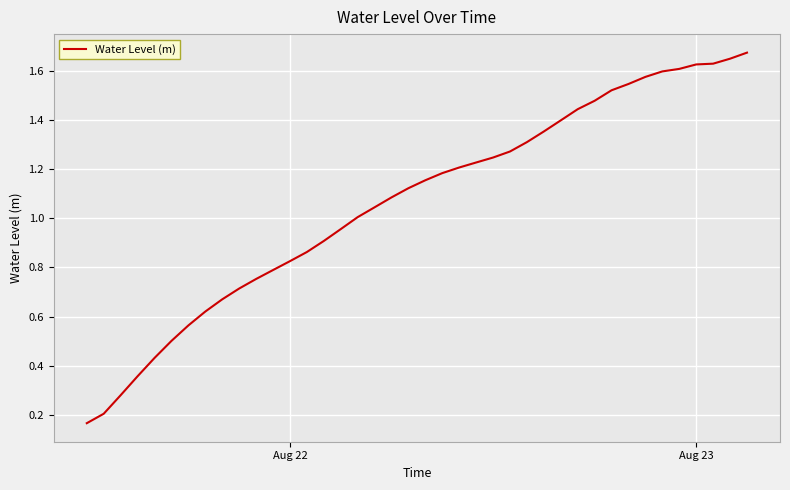

How many series are shown in this chart?

1